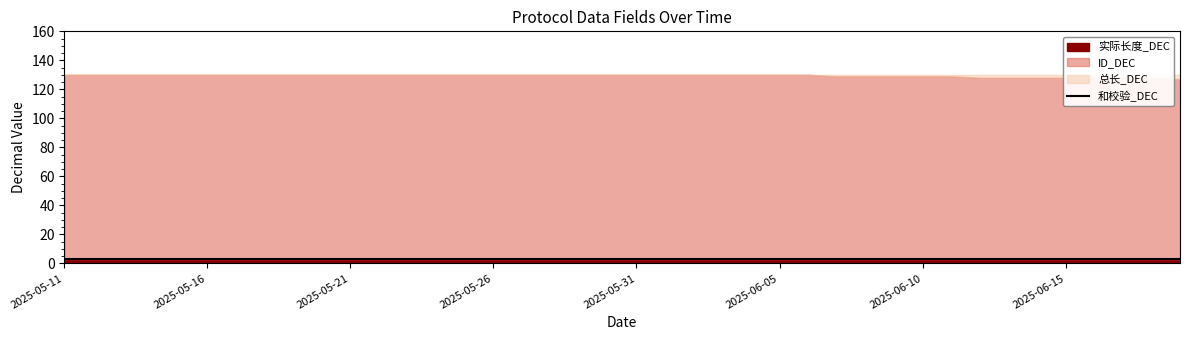

What is the difference between the highest and lowest values at 2025-05-11?

127